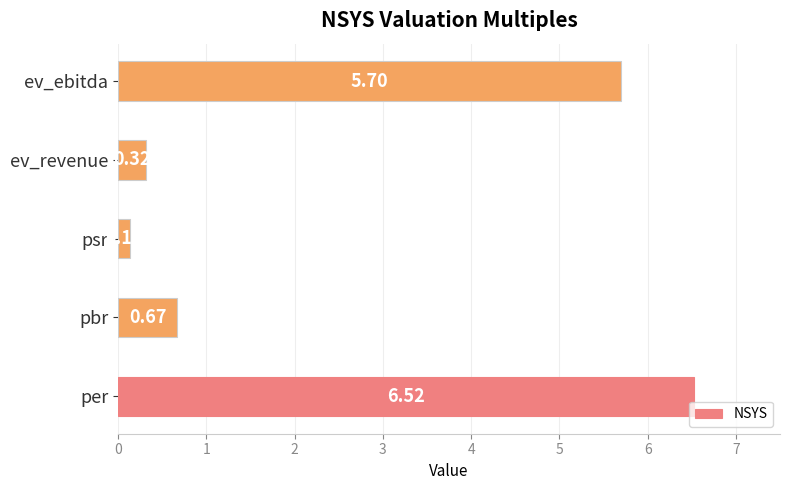

What is the maximum value shown in the chart?

6.5